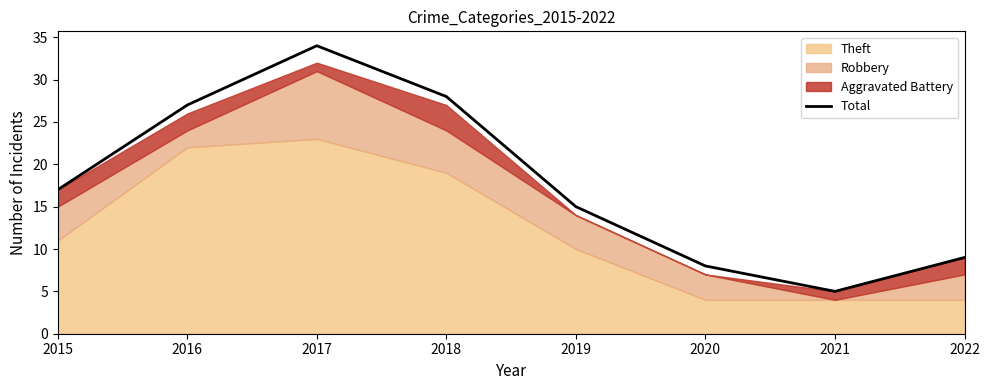

Reading left to right, transcribe all the data shown in this chart.

2015=17	2016=27	2017=34	2018=28	2019=15	2020=8	2021=5	2022=9